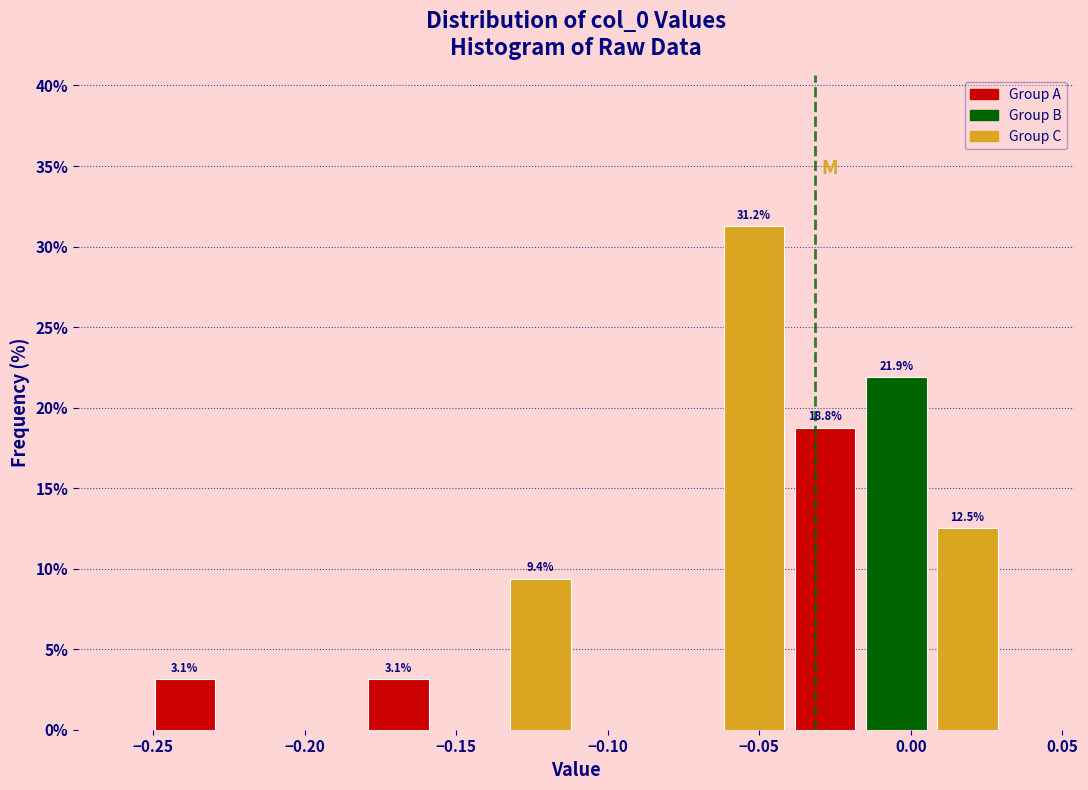

Over which range of the x-axis is the bar tallest?

-0.065 to -0.040